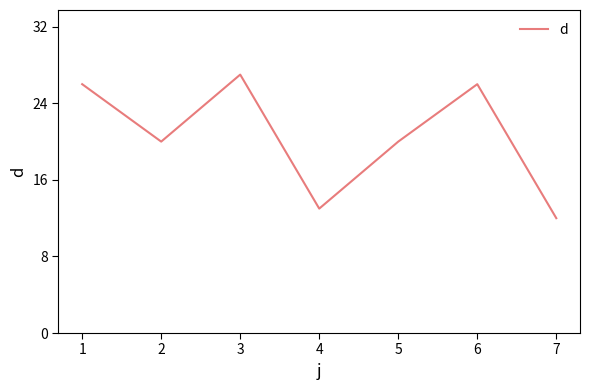

True or false: the data has more than 2 interior local peaks.

False